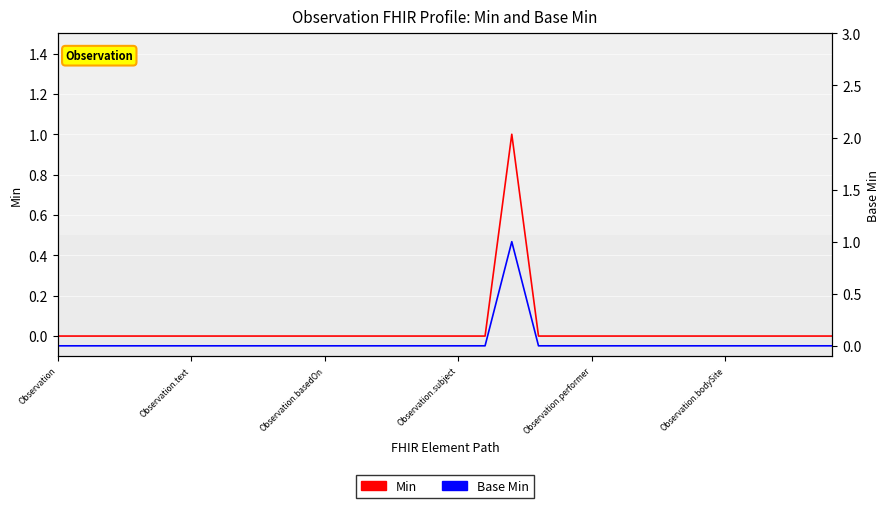

Reading right to left, extract all data points from this chart.

Min: 0	0	0	0	0	0	0	0	0	0	0	0	1	0	0	0	0	0	0	0	0	0	0	0	0	0	0	0	0	0
Base Min: 0	0	0	0	0	0	0	0	0	0	0	0	1	0	0	0	0	0	0	0	0	0	0	0	0	0	0	0	0	0